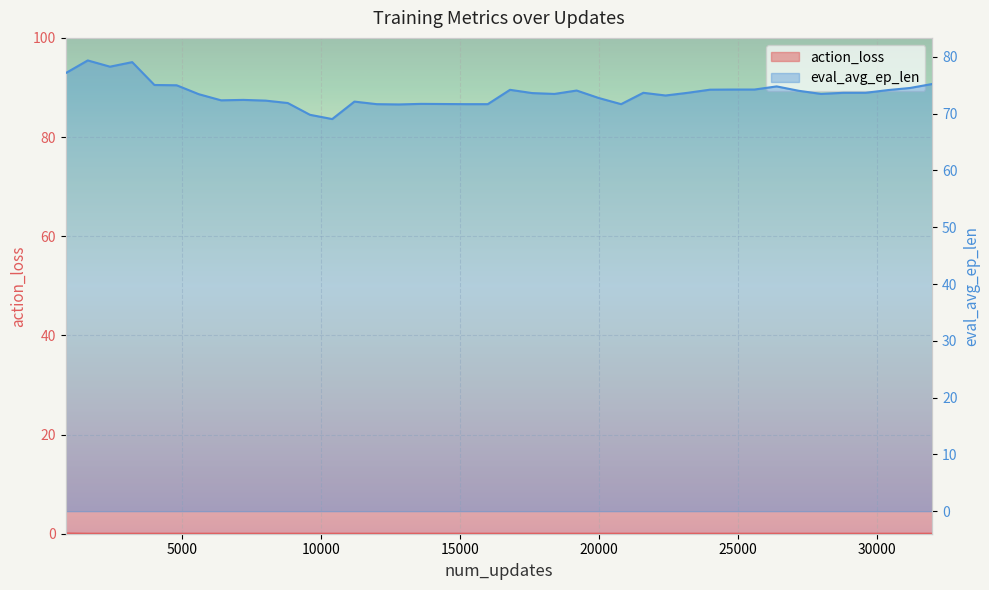

At which label does eval_avg_ep_len reach its peak?

1600